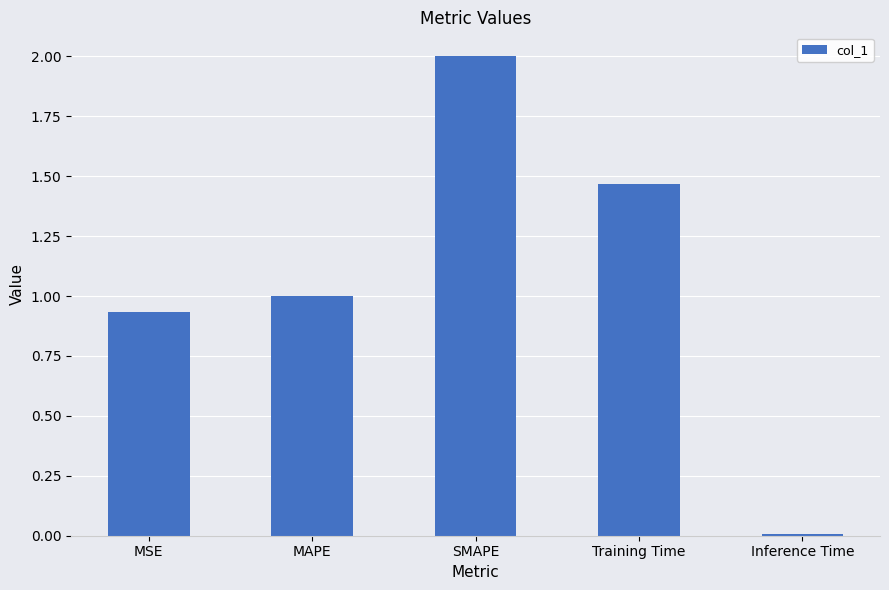

Is it true that the value at Inference Time is 0.0?

True